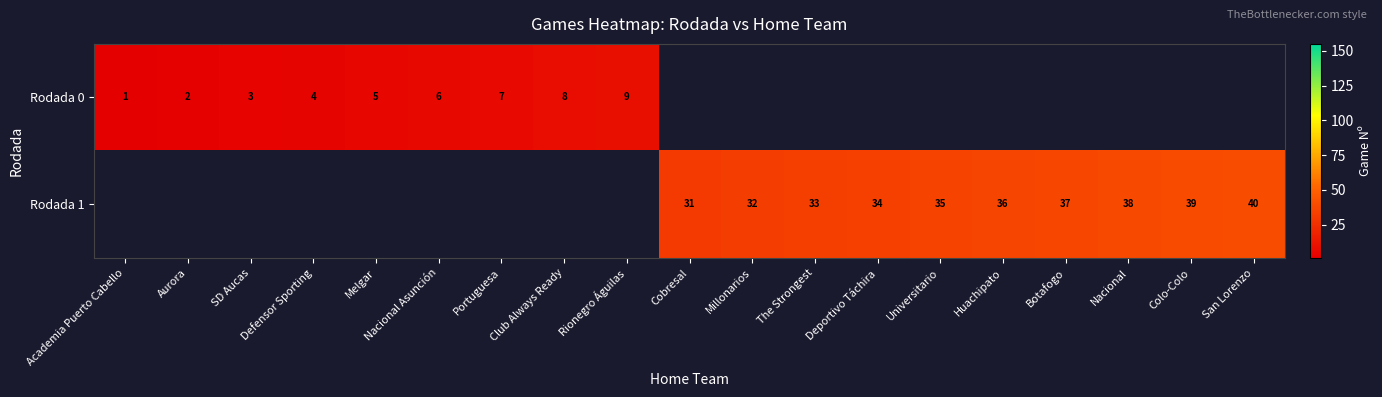

Which label corresponds to the largest value in the chart?

San Lorenzo